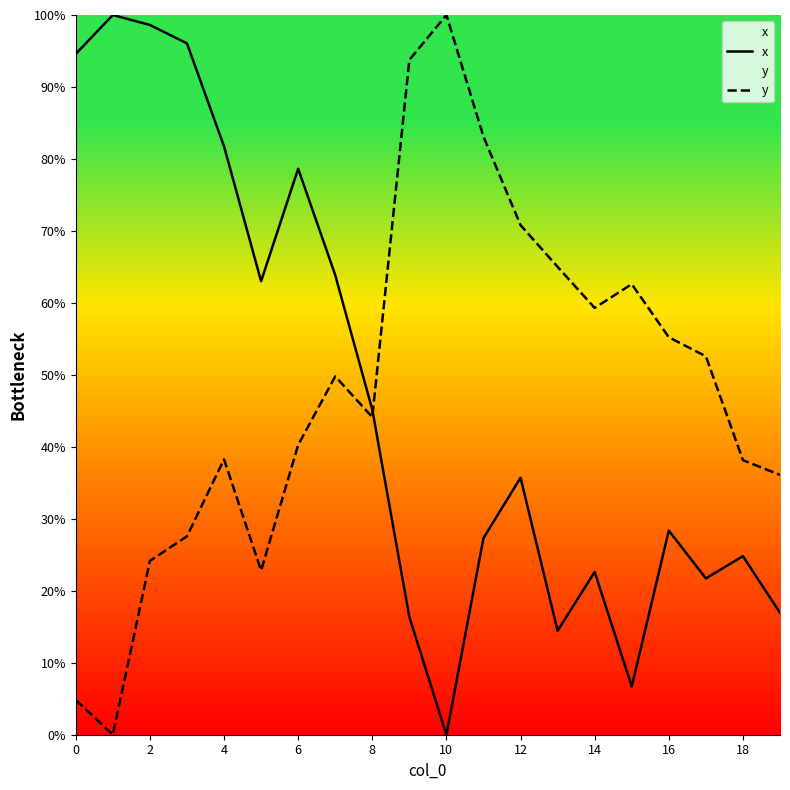

Where is the first local maximum for y?

4